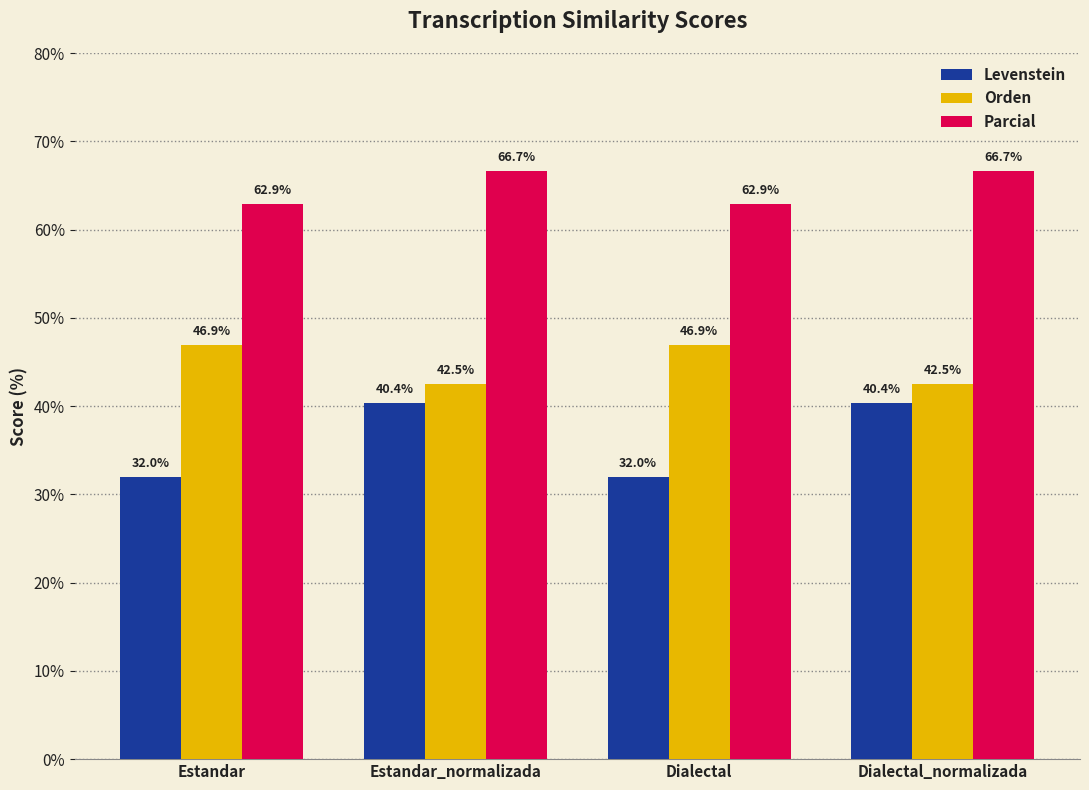

Is the value of Levenstein at Dialectal_normalizada greater than the value of Parcial at Estandar_normalizada?

No